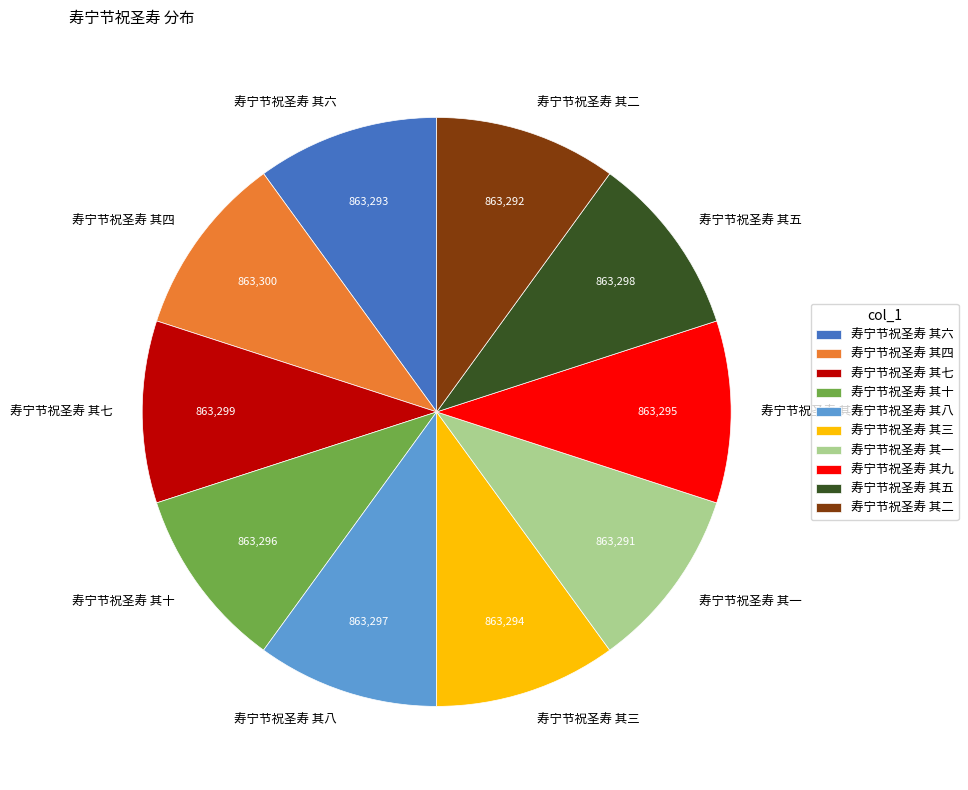

Is there any slice that represents more than half of the pie?

No